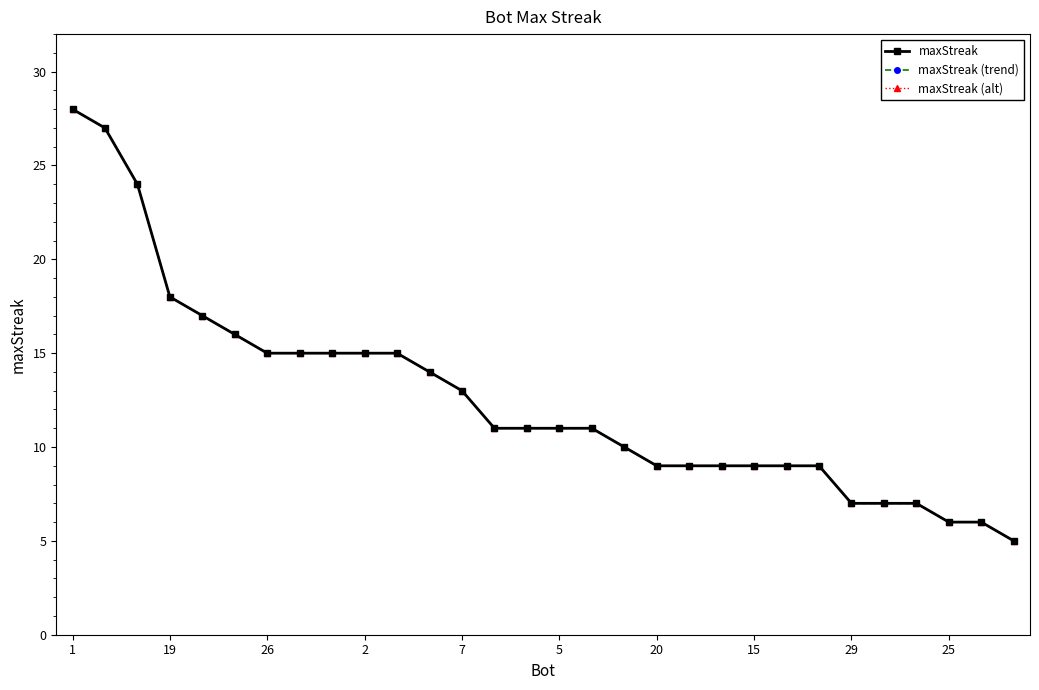

Does the chart have visible grid lines?

No